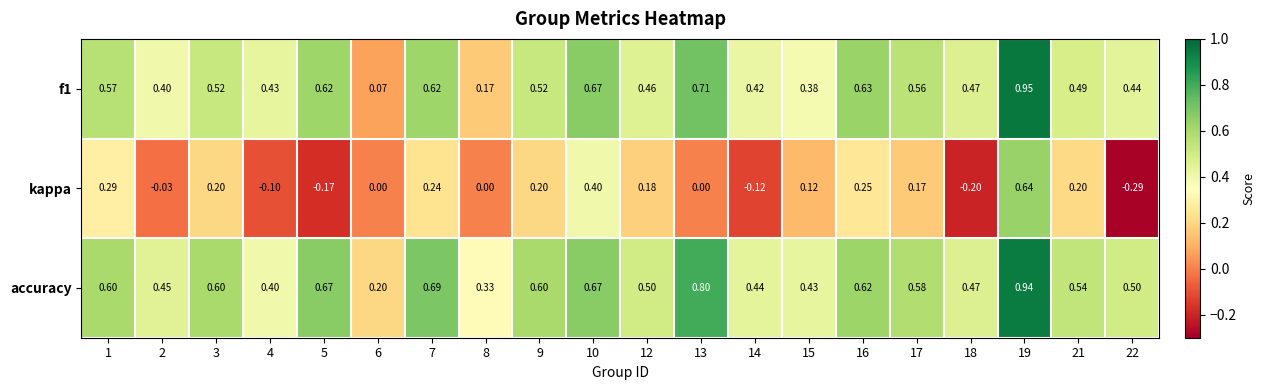

At 9, list the series in order from largest to smallest.

accuracy, f1, kappa